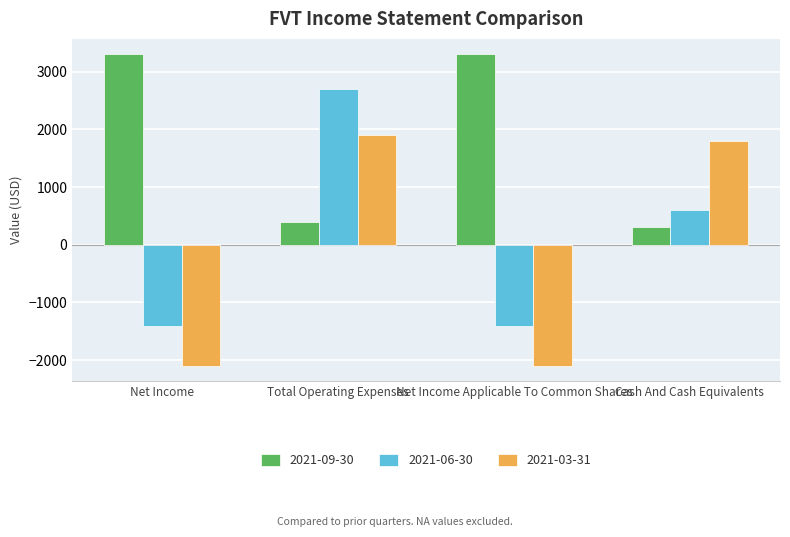

Reading left to right, what are all the values shown in this chart?

2021-09-30: 3300	400	3300	300
2021-06-30: -1400	2700	-1400	600
2021-03-31: -2100	1900	-2100	1800